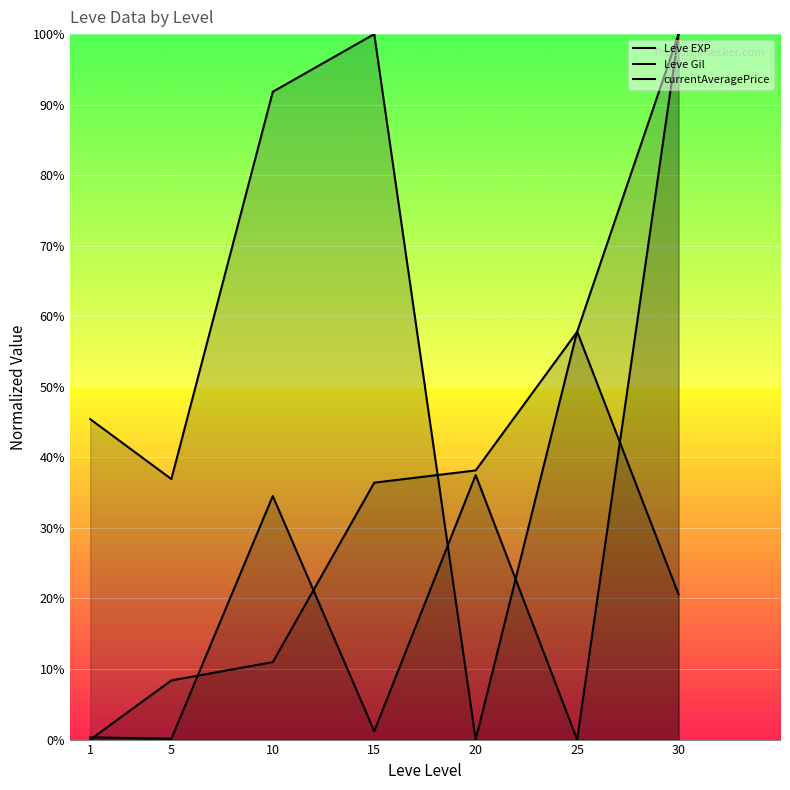

How many lines are shown in the chart?

3